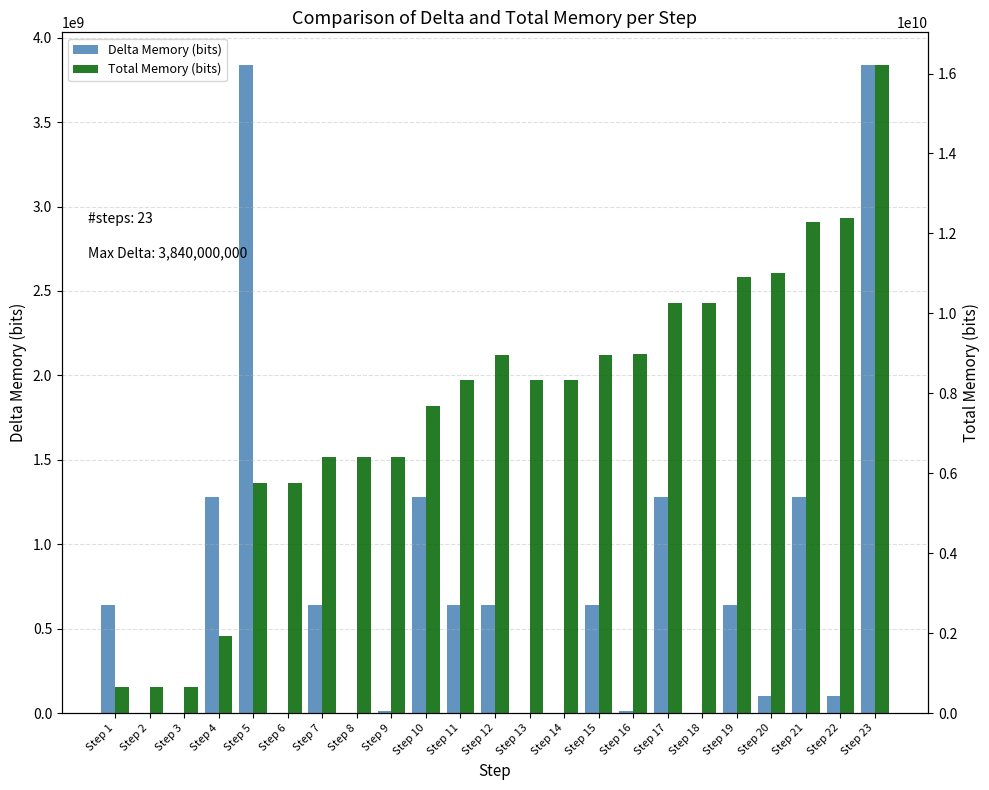

What is the minimum value for Delta Memory (bits)?

64